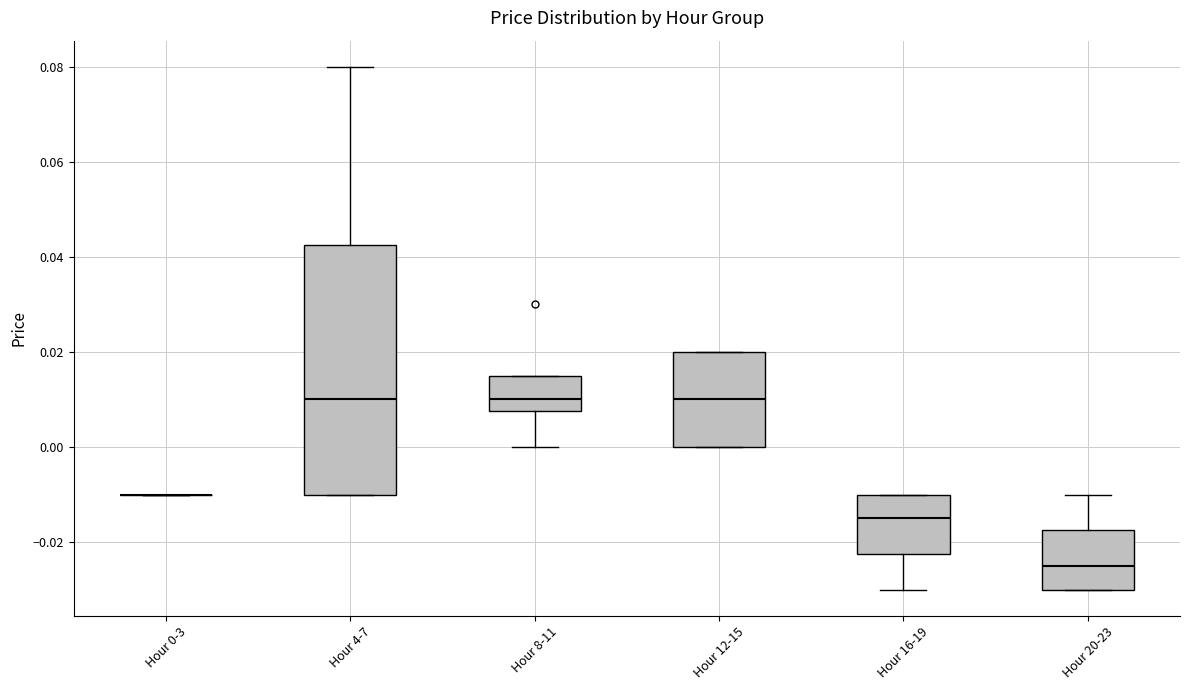

Which box is the tallest, from its lower edge to its upper edge?

Hour 4-7